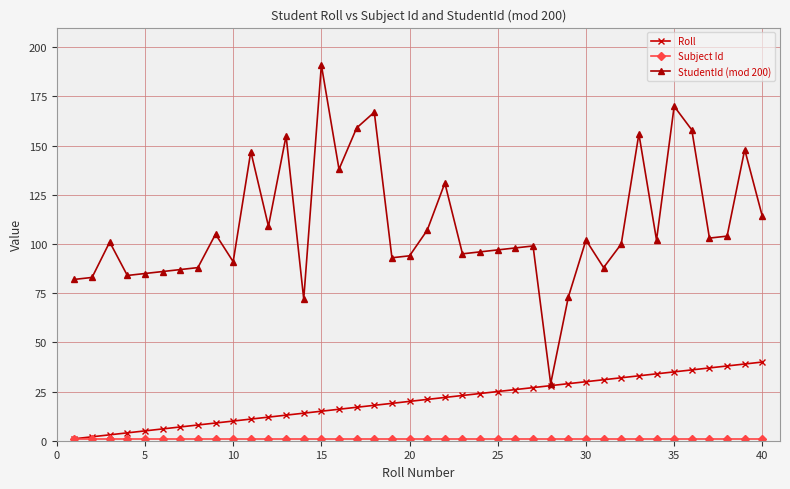

What is the greatest value displayed?

191